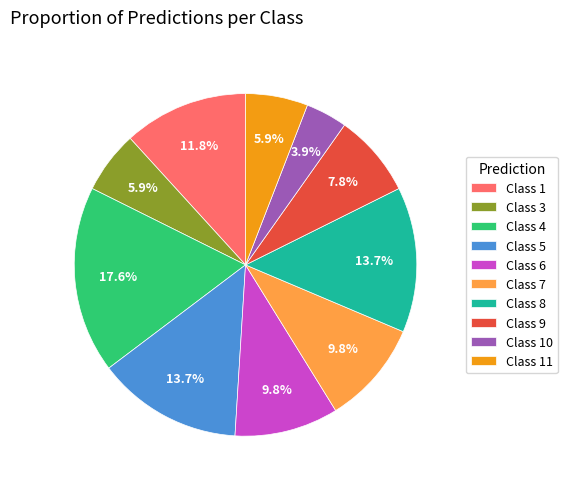

To the nearest percent, what is the average slice percentage?

10%